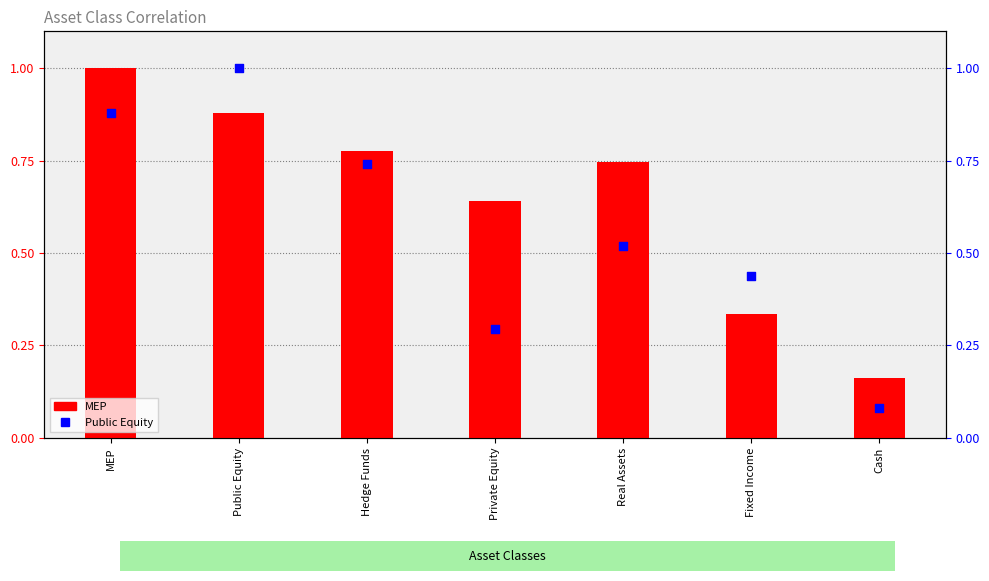

What are all the series names shown in the legend?

MEP, Public Equity